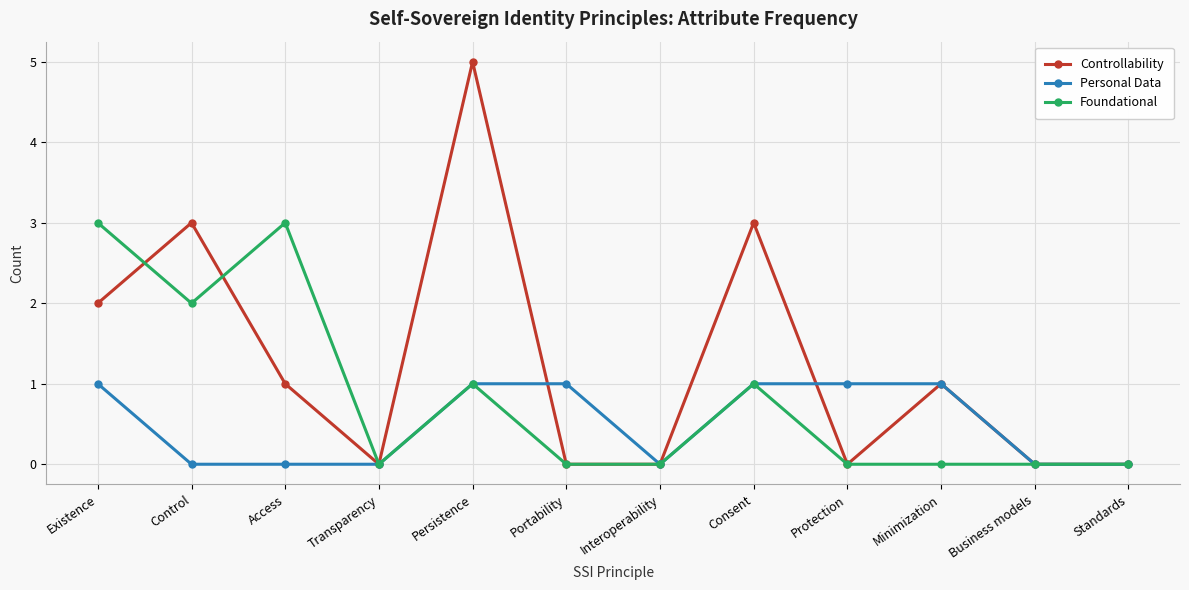

How many Personal Data values are between 0 and 1?

12